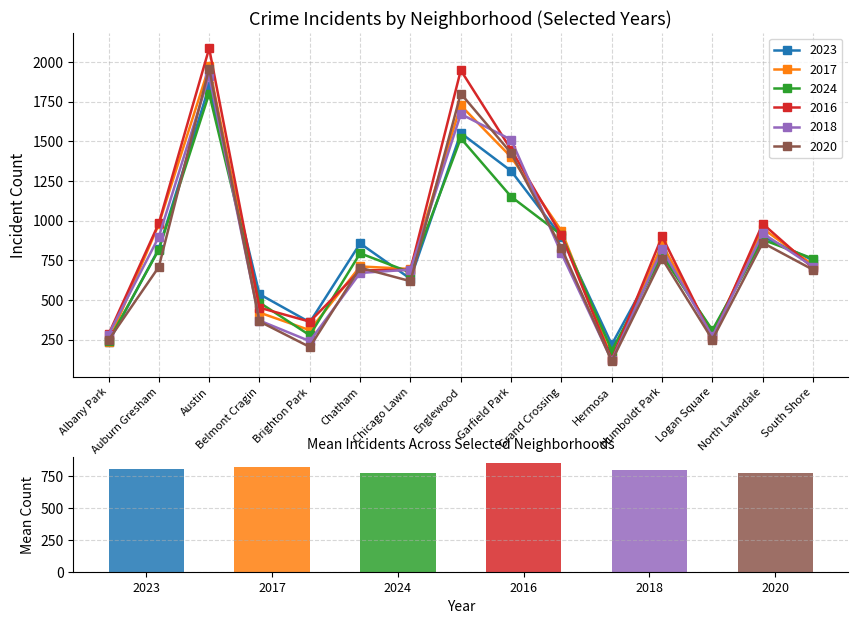

What is the average value of the 2024 series?

772